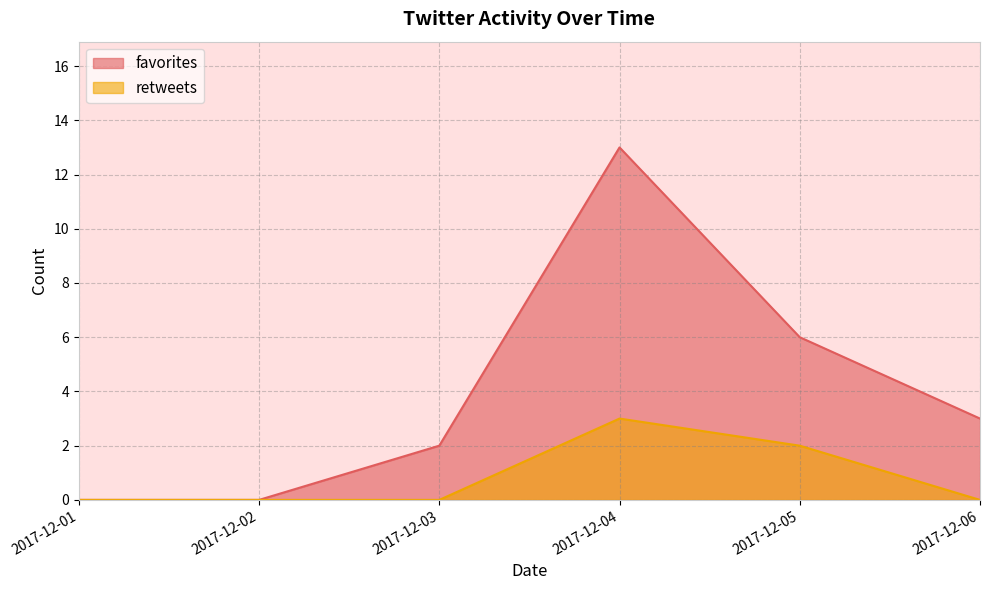

What is the average value of the favorites series?

4